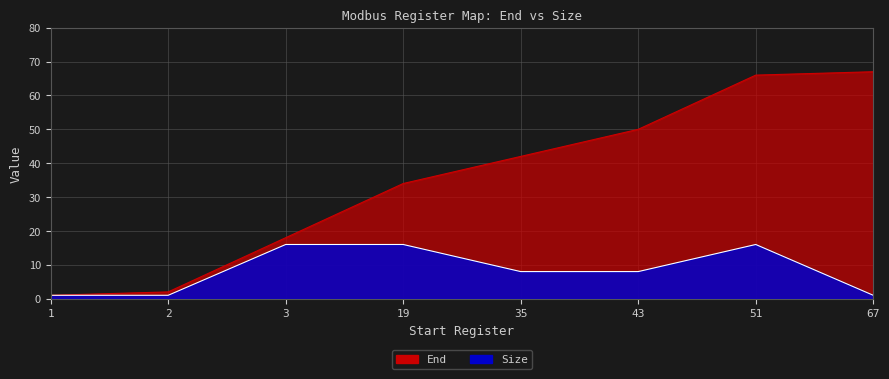

At how many categories does at least one series exceed 21?

5